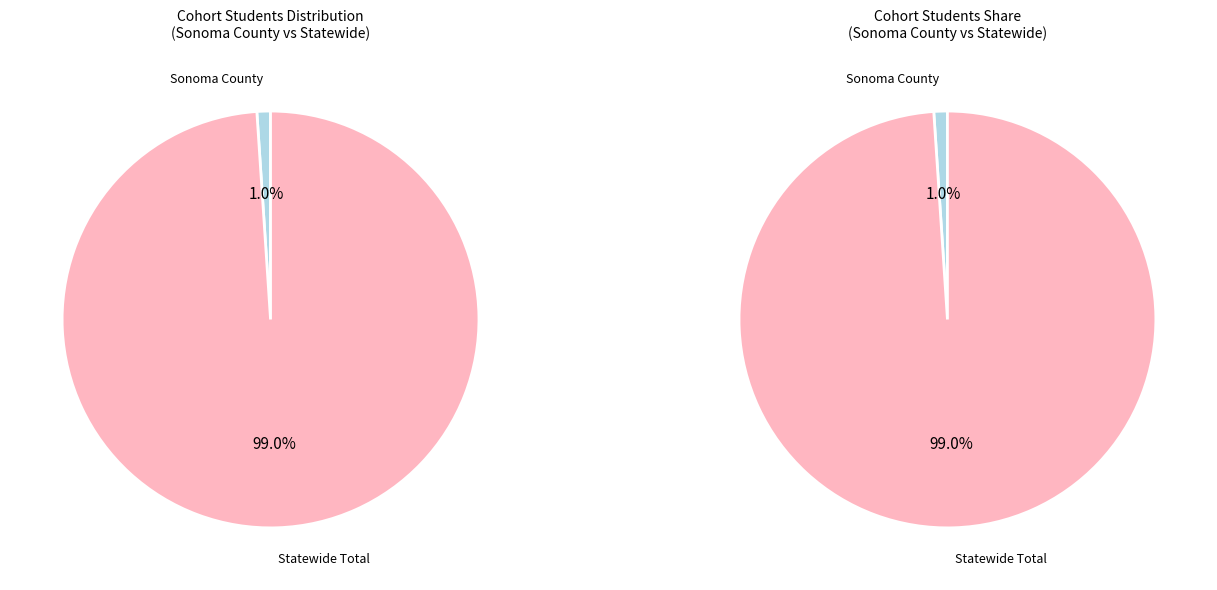

Which category has the smallest portion of the pie?

Sonoma County